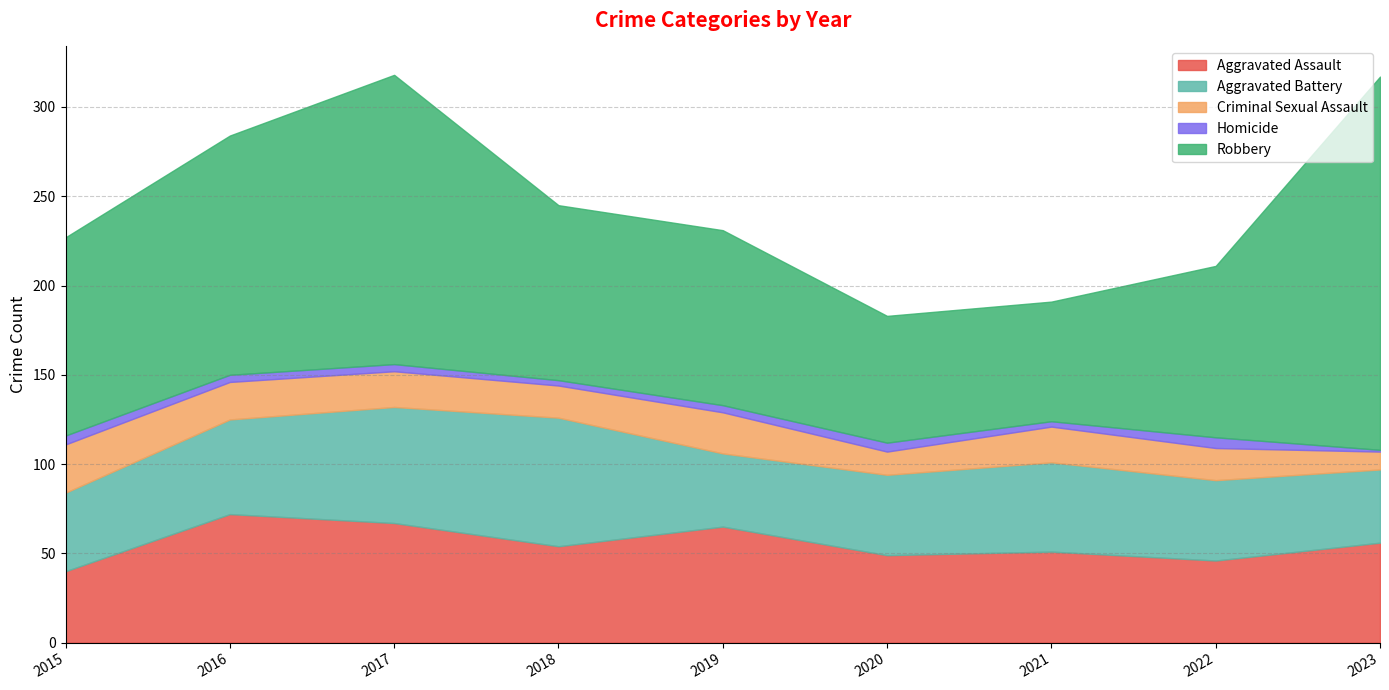

Which series has the widest spread of values?

Robbery